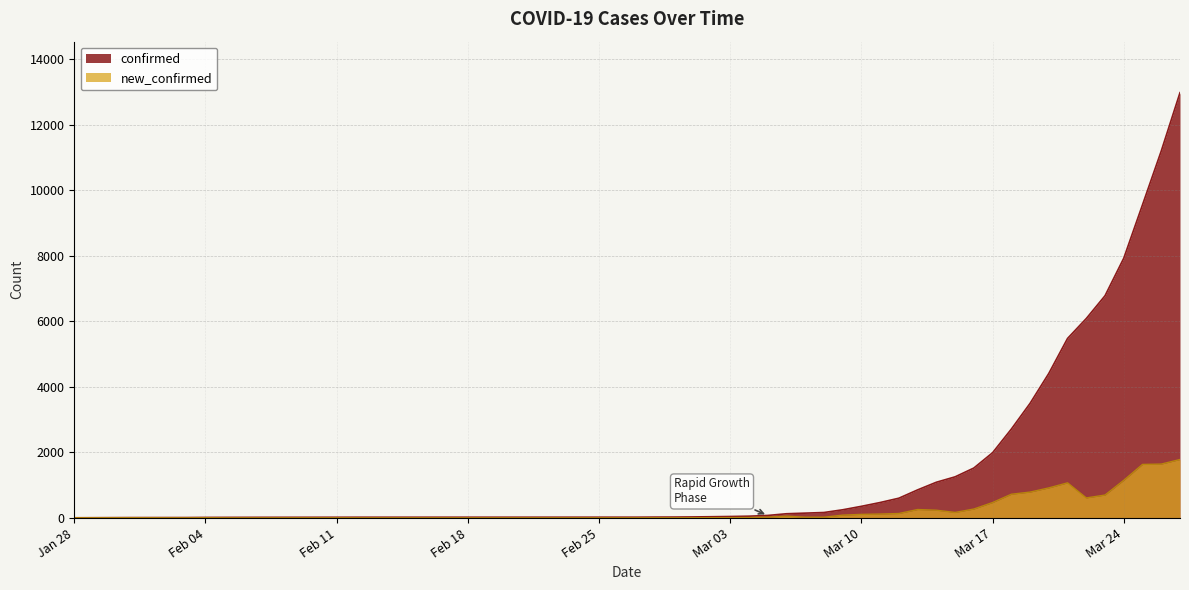

True or false: new_confirmed and confirmed intersect in this chart.

False